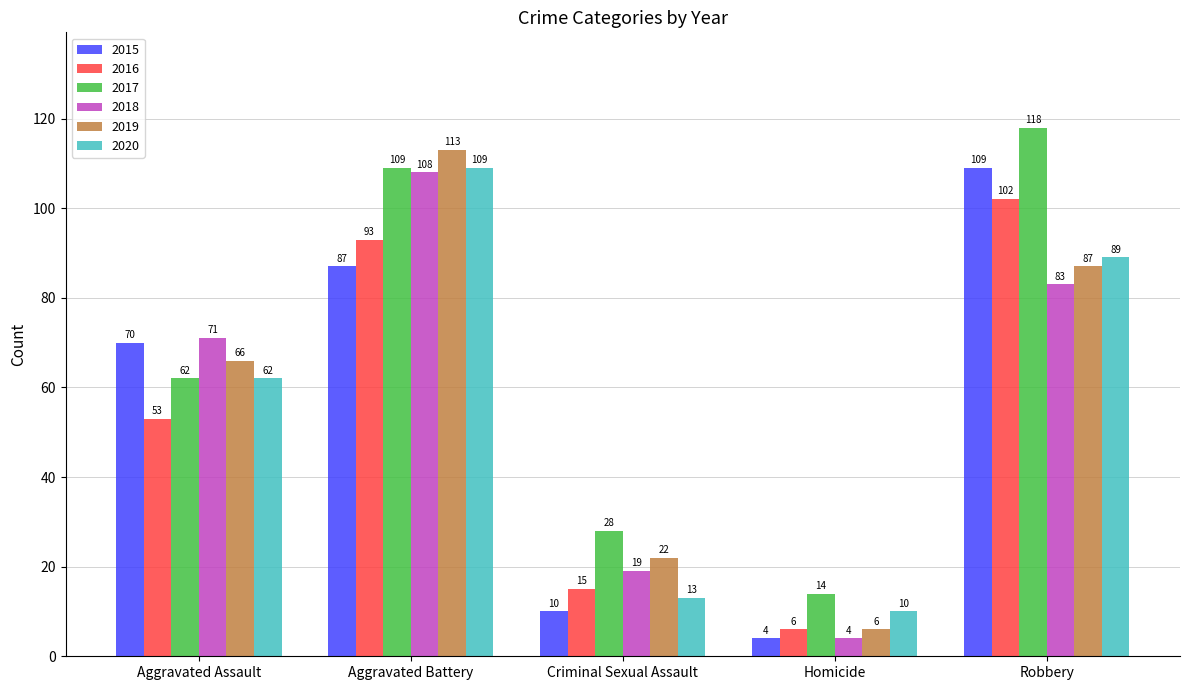

How many data points does each series have?

5